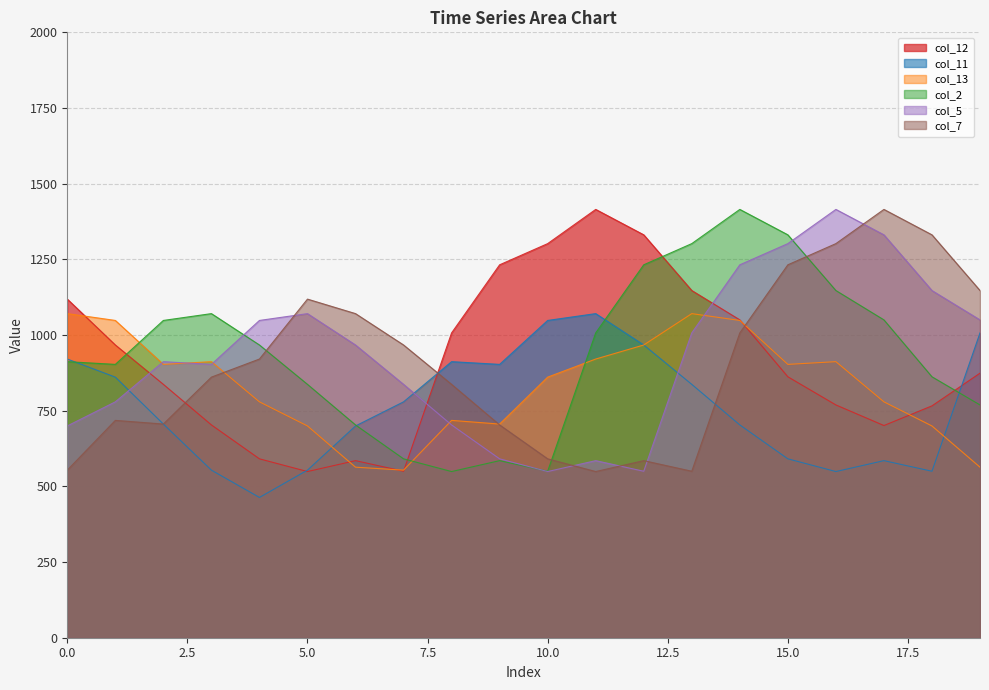

How many values in the col_7 series are below 920?

10